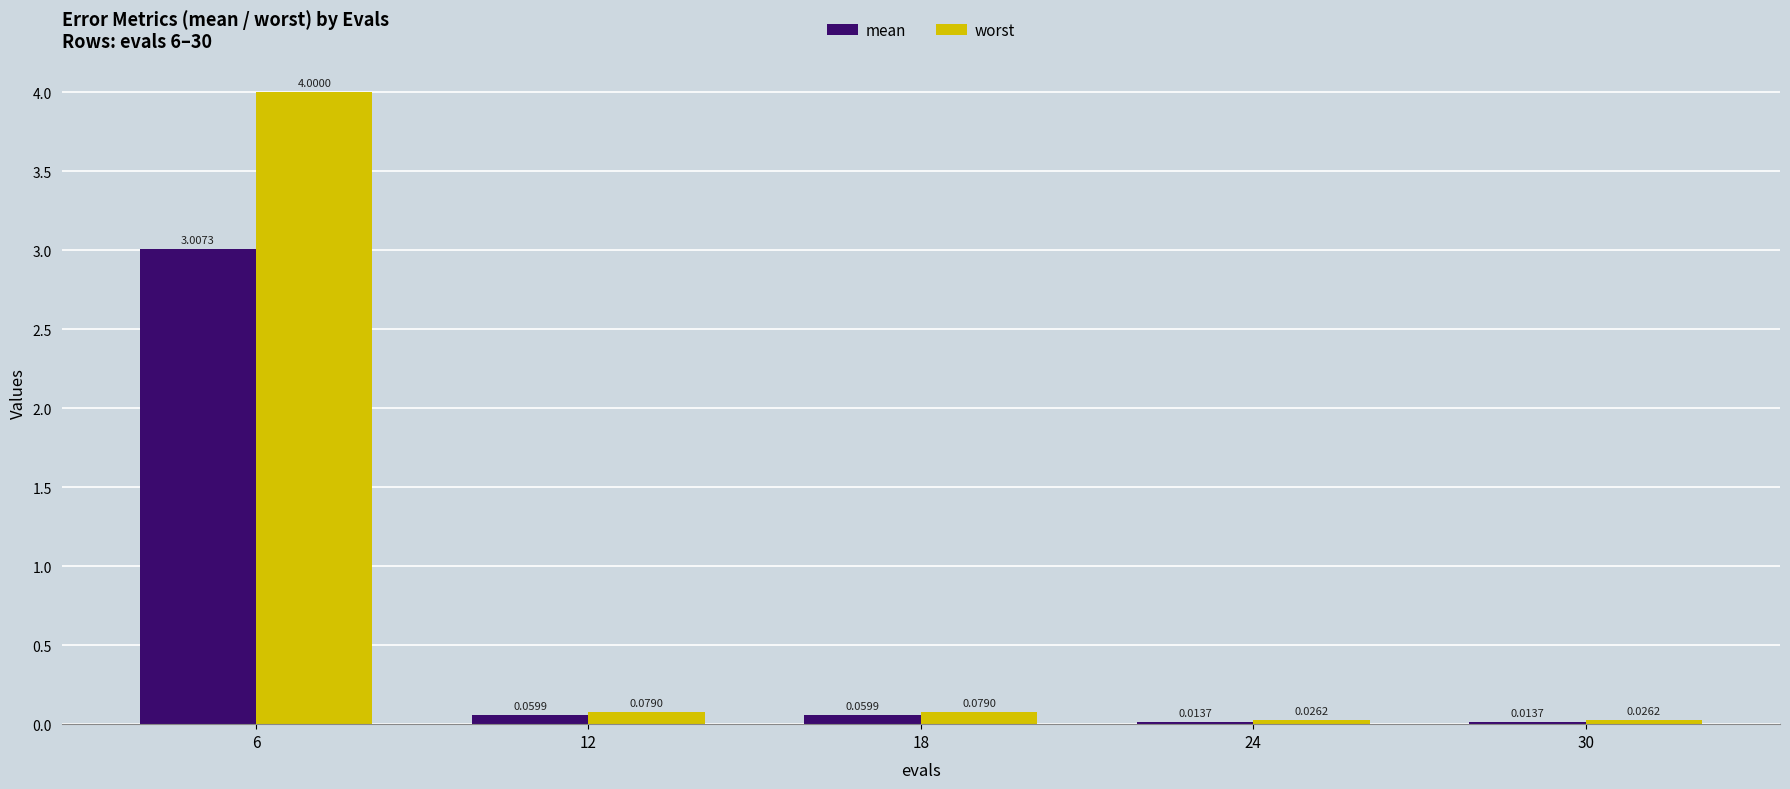

What are all the series names shown in the legend?

mean, worst